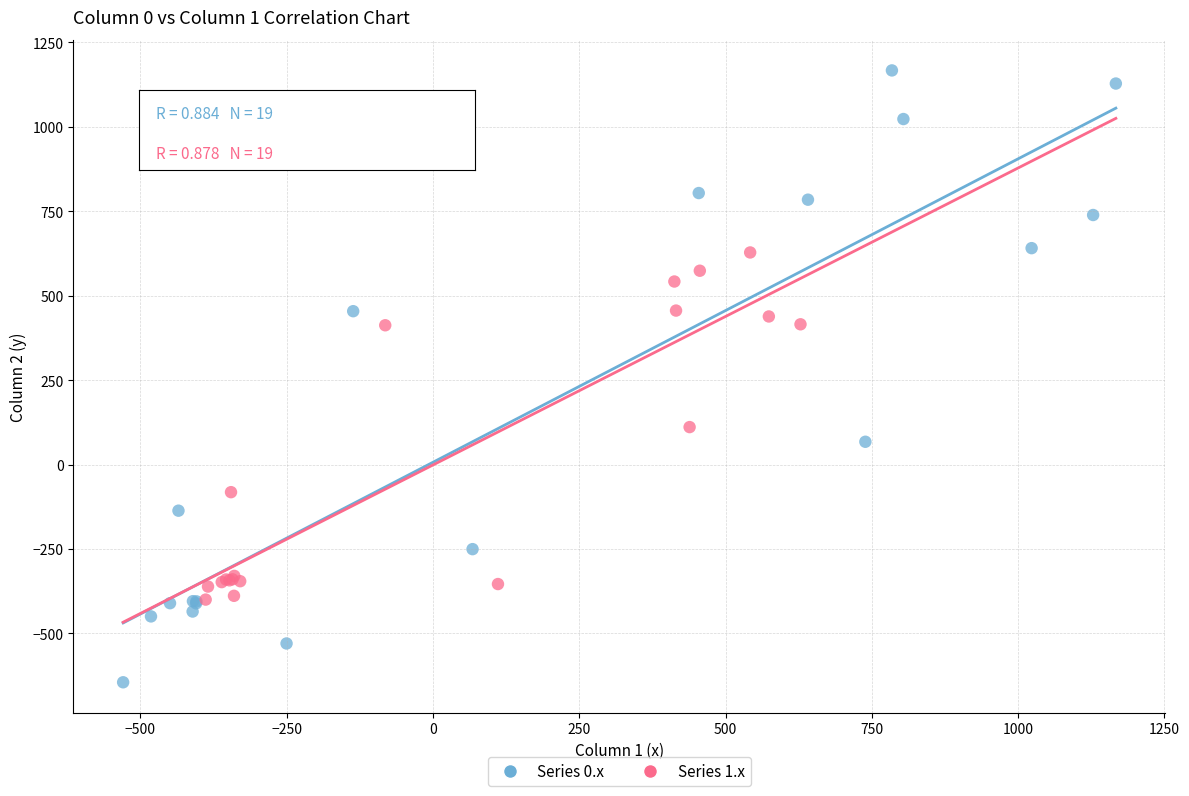

Which series contains the lowest Y value?

Series 0.x